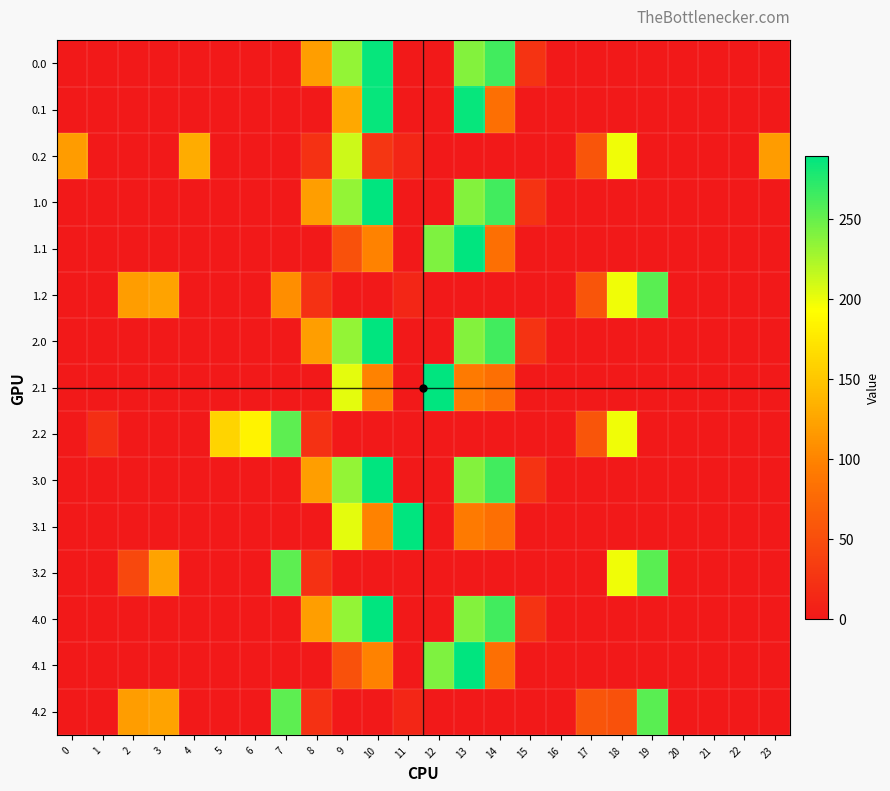

Rank the series at 13 from lowest to highest value.

0.2, 1.2, 2.2, 3.2, 4.2, 2.1, 3.1, 0.0, 1.0, 2.0, 3.0, 4.0, 0.1, 1.1, 4.1